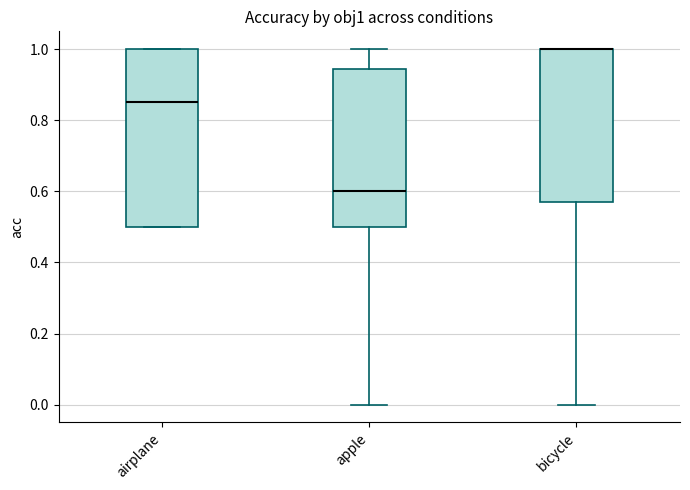

Which box is the tallest, from its lower edge to its upper edge?

airplane